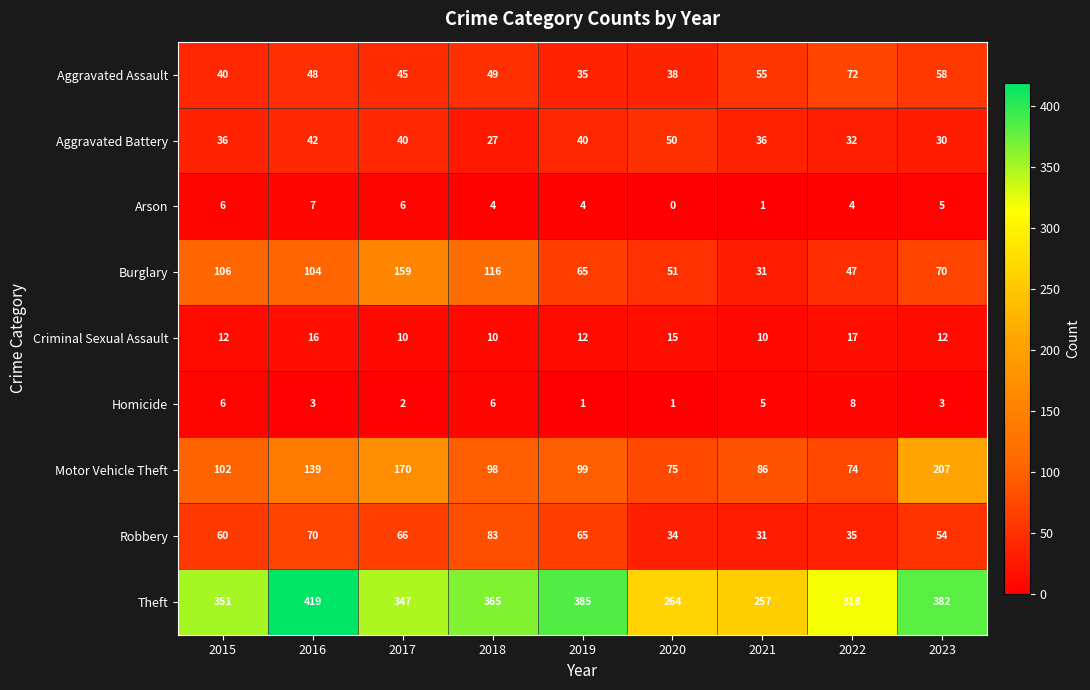

Rank the series by their maximum value, from lowest to highest.

Arson, Homicide, Criminal Sexual Assault, Aggravated Battery, Aggravated Assault, Robbery, Burglary, Motor Vehicle Theft, Theft